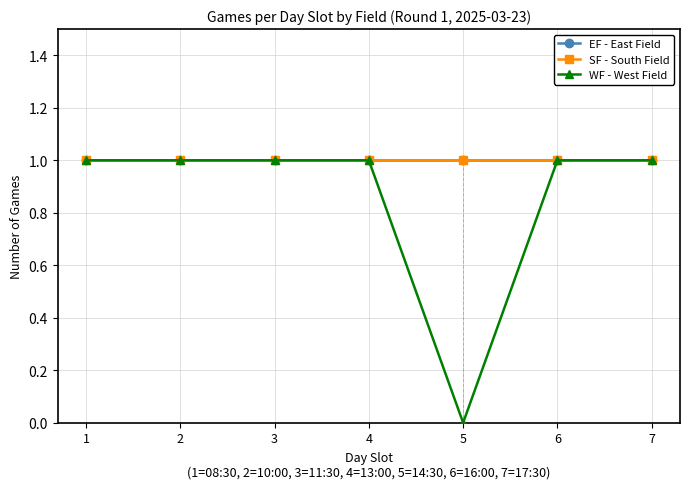

Reading right to left, extract all data points from this chart.

EF - East Field: 1	1	1	1	1	1	1
SF - South Field: 1	1	1	1	1	1	1
WF - West Field: 1	1	0	1	1	1	1